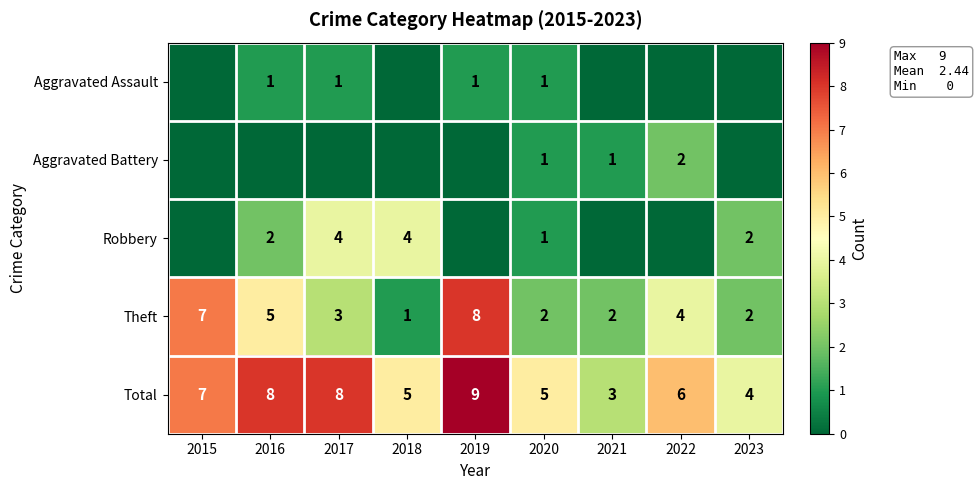

What is the spread (max minus min) of values at 2020?

4